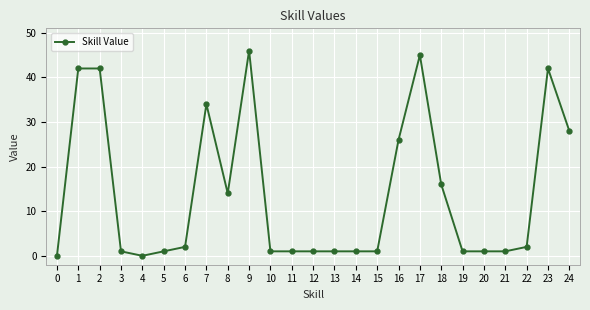

At which label is the value closest to 23?

16